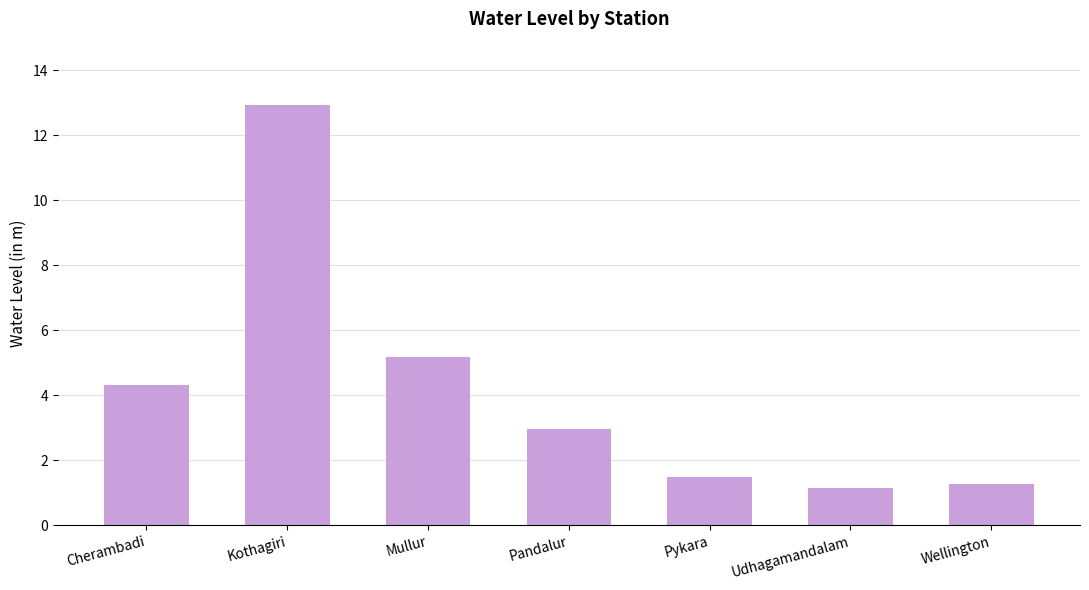

List the labels in order of value, largest first.

Kothagiri, Mullur, Cherambadi, Pandalur, Pykara, Wellington, Udhagamandalam